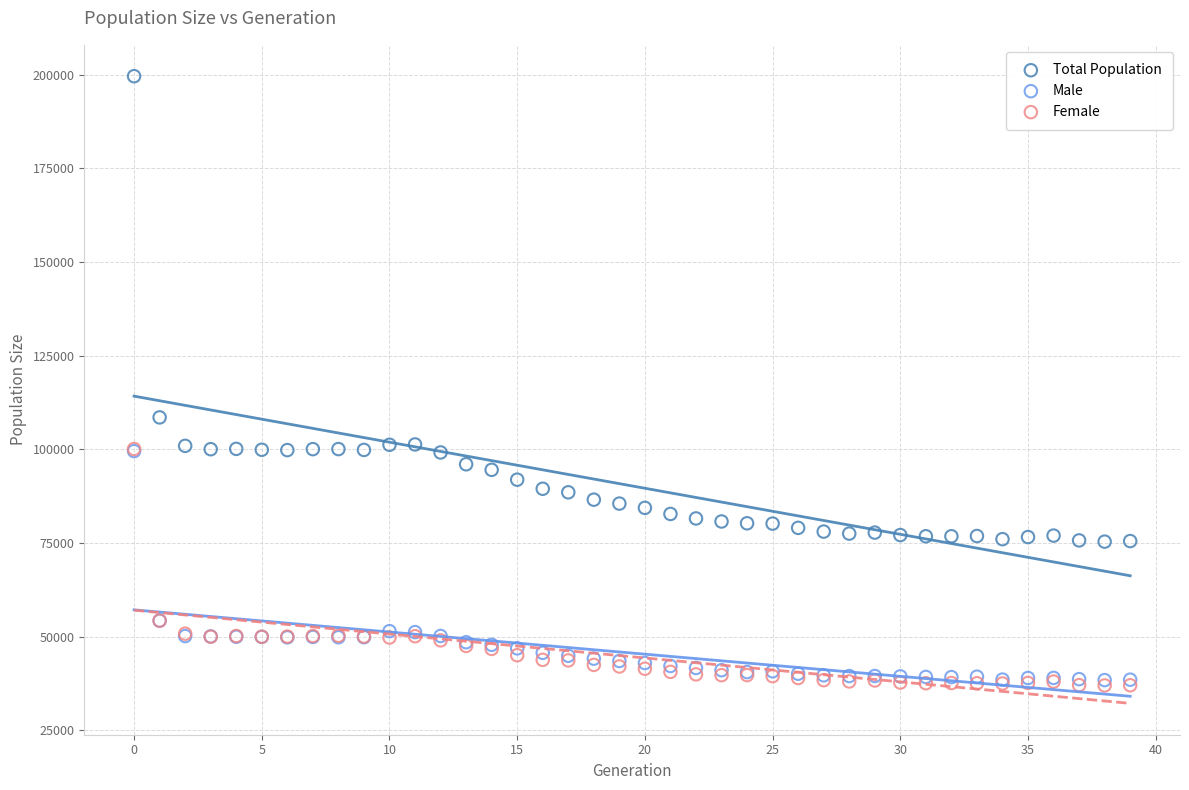

Across all series, what Y value is closest to 118299?

108531